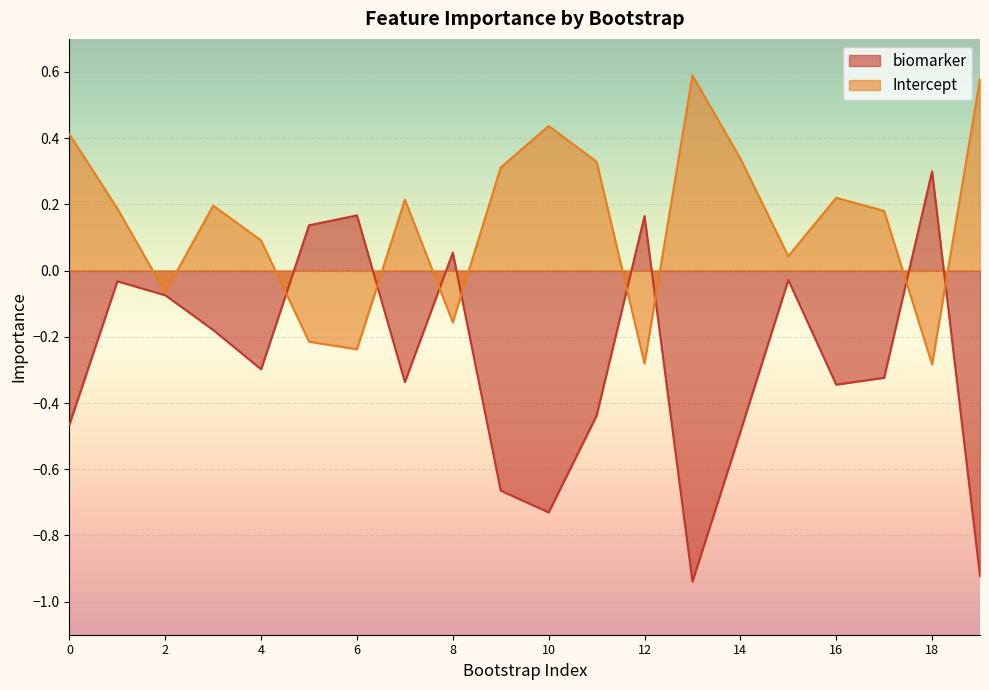

At which label is Intercept closest to 0?

15